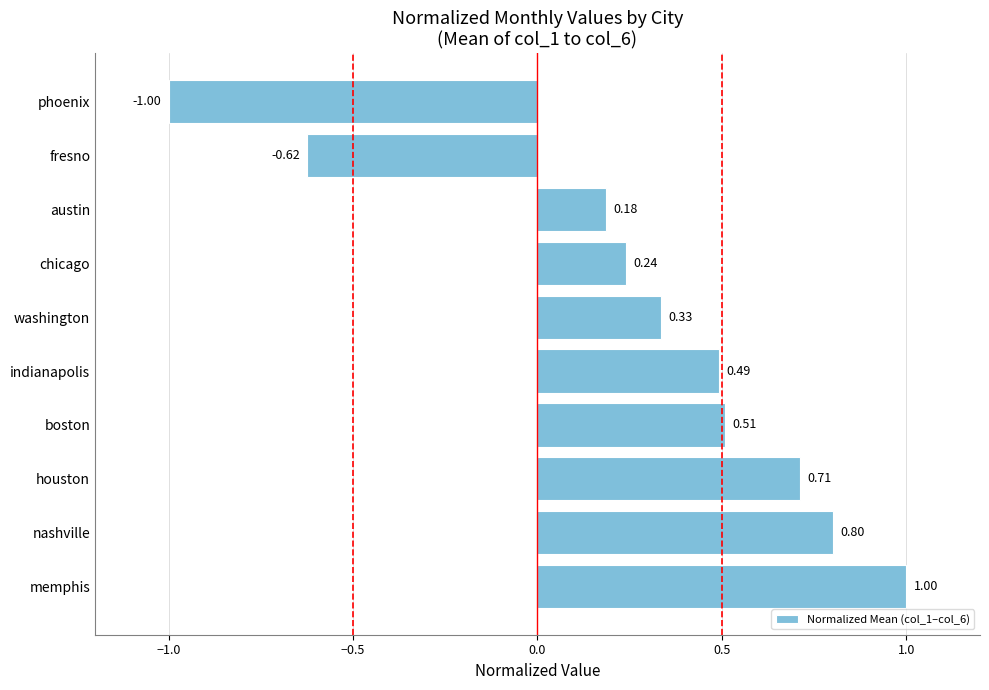

What is the sum of the values at indianapolis and washington?

0.8